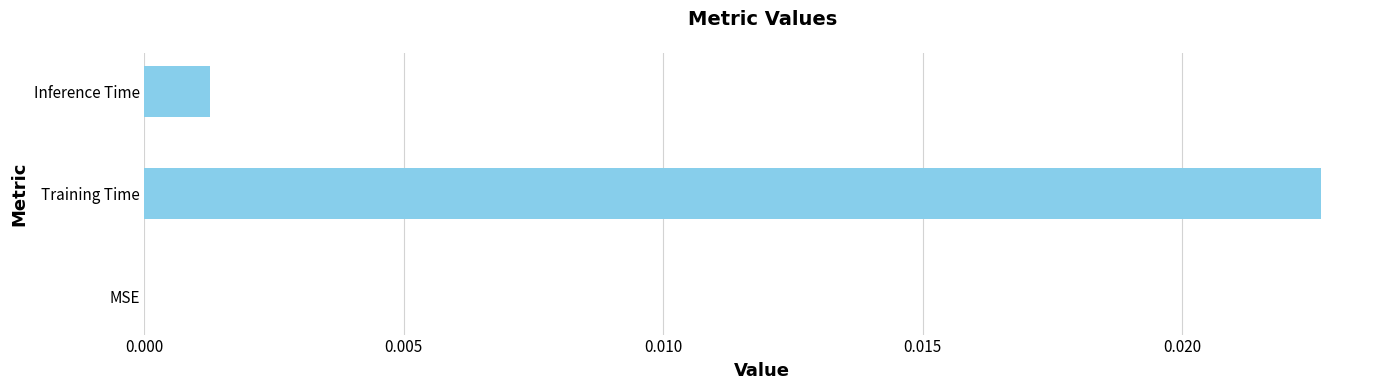

Between Inference Time and MSE, which is larger?

Inference Time